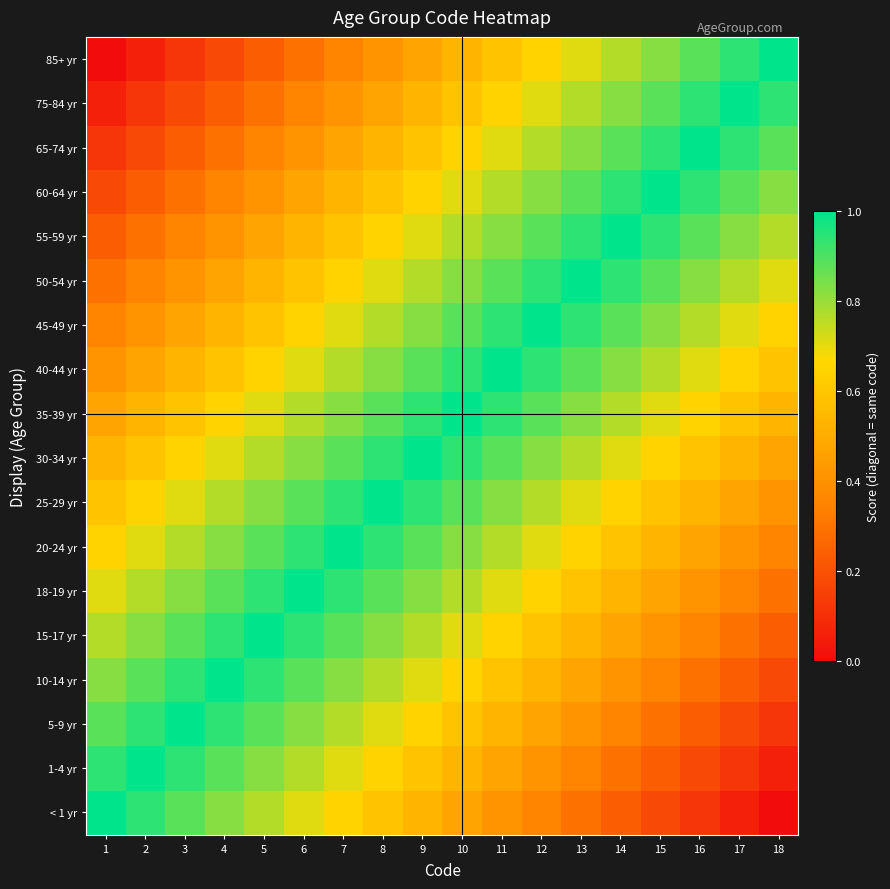

Reading right to left, what are all the values shown in this chart?

< 1 yr: 18=0.0	17=0.1	16=0.1	15=0.2	14=0.2	13=0.3	12=0.4	11=0.4	10=0.5	9=0.5	8=0.6	7=0.6	6=0.7	5=0.8	4=0.8	3=0.9	2=0.9	1=1.0
1-4 yr: 18=0.1	17=0.1	16=0.2	15=0.2	14=0.3	13=0.4	12=0.4	11=0.5	10=0.5	9=0.6	8=0.6	7=0.7	6=0.8	5=0.8	4=0.9	3=0.9	2=1.0	1=0.9
5-9 yr: 18=0.1	17=0.2	16=0.2	15=0.3	14=0.4	13=0.4	12=0.5	11=0.5	10=0.6	9=0.6	8=0.7	7=0.8	6=0.8	5=0.9	4=0.9	3=1.0	2=0.9	1=0.9
10-14 yr: 18=0.2	17=0.2	16=0.3	15=0.4	14=0.4	13=0.5	12=0.5	11=0.6	10=0.6	9=0.7	8=0.8	7=0.8	6=0.9	5=0.9	4=1.0	3=0.9	2=0.9	1=0.8
15-17 yr: 18=0.2	17=0.3	16=0.4	15=0.4	14=0.5	13=0.5	12=0.6	11=0.6	10=0.7	9=0.8	8=0.8	7=0.9	6=0.9	5=1.0	4=0.9	3=0.9	2=0.8	1=0.8
18-19 yr: 18=0.3	17=0.4	16=0.4	15=0.5	14=0.5	13=0.6	12=0.6	11=0.7	10=0.8	9=0.8	8=0.9	7=0.9	6=1.0	5=0.9	4=0.9	3=0.8	2=0.8	1=0.7
20-24 yr: 18=0.4	17=0.4	16=0.5	15=0.5	14=0.6	13=0.6	12=0.7	11=0.8	10=0.8	9=0.9	8=0.9	7=1.0	6=0.9	5=0.9	4=0.8	3=0.8	2=0.7	1=0.6
25-29 yr: 18=0.4	17=0.5	16=0.5	15=0.6	14=0.6	13=0.7	12=0.8	11=0.8	10=0.9	9=0.9	8=1.0	7=0.9	6=0.9	5=0.8	4=0.8	3=0.7	2=0.6	1=0.6
30-34 yr: 18=0.5	17=0.5	16=0.6	15=0.6	14=0.7	13=0.8	12=0.8	11=0.9	10=0.9	9=1.0	8=0.9	7=0.9	6=0.8	5=0.8	4=0.7	3=0.6	2=0.6	1=0.5
35-39 yr: 18=0.5	17=0.6	16=0.6	15=0.7	14=0.8	13=0.8	12=0.9	11=0.9	10=1.0	9=0.9	8=0.9	7=0.8	6=0.8	5=0.7	4=0.6	3=0.6	2=0.5	1=0.5
40-44 yr: 18=0.6	17=0.6	16=0.7	15=0.8	14=0.8	13=0.9	12=0.9	11=1.0	10=0.9	9=0.9	8=0.8	7=0.8	6=0.7	5=0.6	4=0.6	3=0.5	2=0.5	1=0.4
45-49 yr: 18=0.6	17=0.7	16=0.8	15=0.8	14=0.9	13=0.9	12=1.0	11=0.9	10=0.9	9=0.8	8=0.8	7=0.7	6=0.6	5=0.6	4=0.5	3=0.5	2=0.4	1=0.4
50-54 yr: 18=0.7	17=0.8	16=0.8	15=0.9	14=0.9	13=1.0	12=0.9	11=0.9	10=0.8	9=0.8	8=0.7	7=0.6	6=0.6	5=0.5	4=0.5	3=0.4	2=0.4	1=0.3
55-59 yr: 18=0.8	17=0.8	16=0.9	15=0.9	14=1.0	13=0.9	12=0.9	11=0.8	10=0.8	9=0.7	8=0.6	7=0.6	6=0.5	5=0.5	4=0.4	3=0.4	2=0.3	1=0.2
60-64 yr: 18=0.8	17=0.9	16=0.9	15=1.0	14=0.9	13=0.9	12=0.8	11=0.8	10=0.7	9=0.6	8=0.6	7=0.5	6=0.5	5=0.4	4=0.4	3=0.3	2=0.2	1=0.2
65-74 yr: 18=0.9	17=0.9	16=1.0	15=0.9	14=0.9	13=0.8	12=0.8	11=0.7	10=0.6	9=0.6	8=0.5	7=0.5	6=0.4	5=0.4	4=0.3	3=0.2	2=0.2	1=0.1
75-84 yr: 18=0.9	17=1.0	16=0.9	15=0.9	14=0.8	13=0.8	12=0.7	11=0.6	10=0.6	9=0.5	8=0.5	7=0.4	6=0.4	5=0.3	4=0.2	3=0.2	2=0.1	1=0.1
85+ yr: 18=1.0	17=0.9	16=0.9	15=0.8	14=0.8	13=0.7	12=0.6	11=0.6	10=0.5	9=0.5	8=0.4	7=0.4	6=0.3	5=0.2	4=0.2	3=0.1	2=0.1	1=0.0